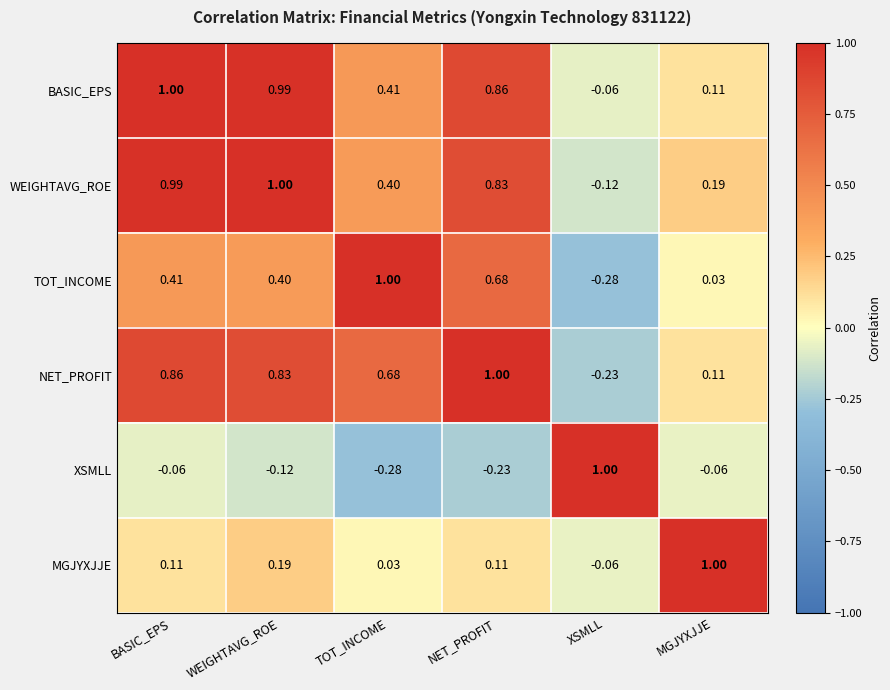

At which category is the sum across all series the highest?

BASIC_EPS